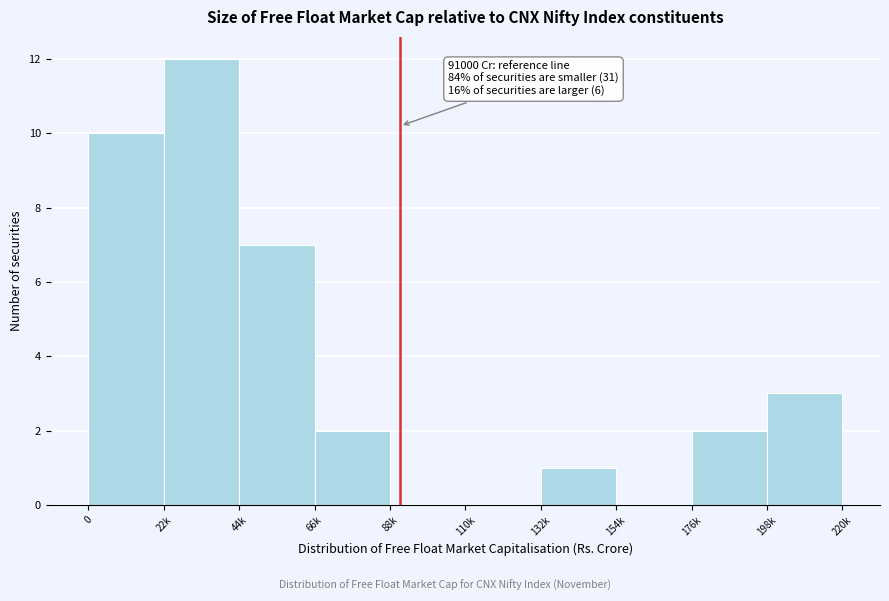

Reading left to right, transcribe all the data shown in this chart.

0=10	22k=12	44k=7	66k=2	88k=0	110k=0	132k=1	154k=0	176k=2	198k=3